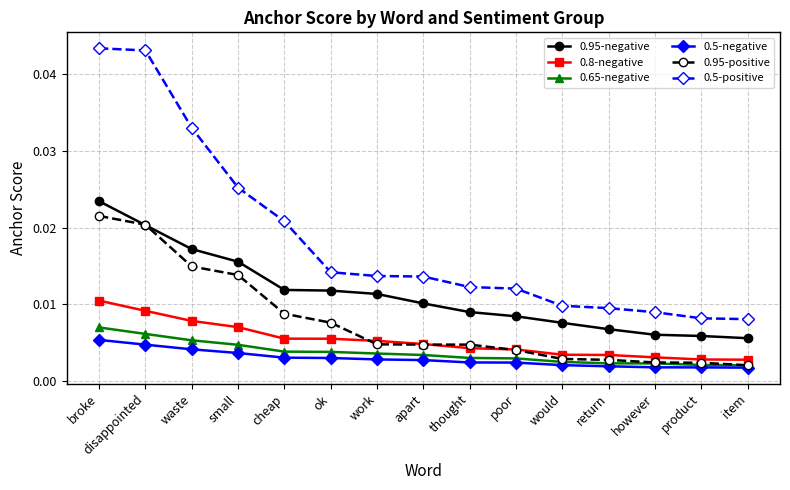

Which series has the largest range (max minus min)?

0.5-positive